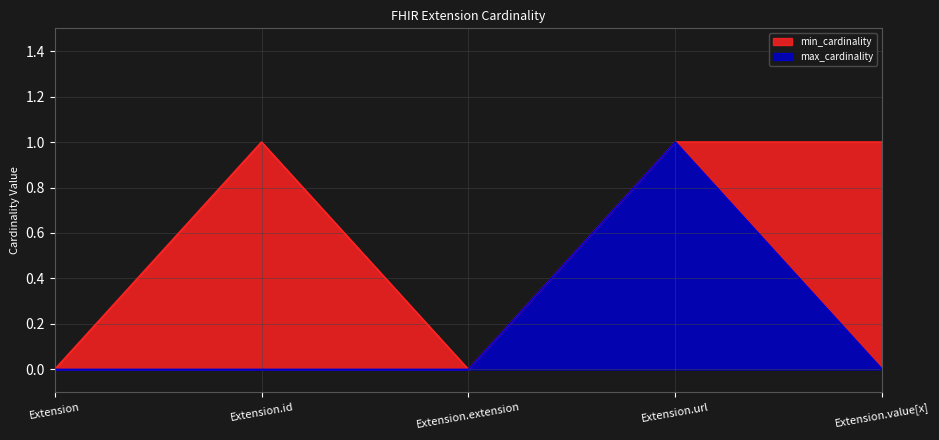

Which category has the highest value in the max_cardinality series?

Extension.url